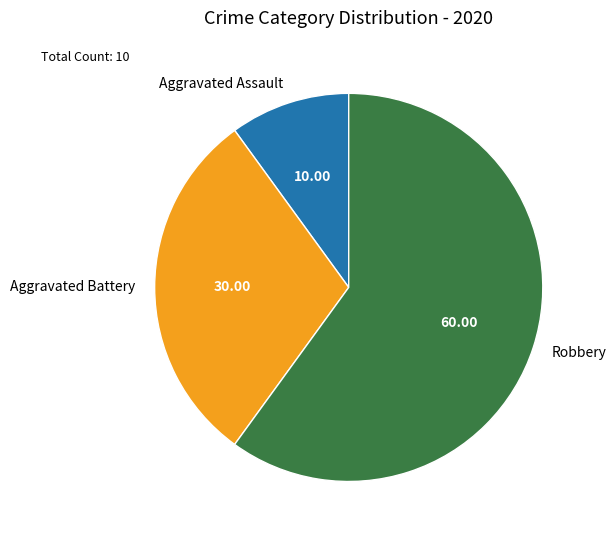

Which has a higher value, Aggravated Battery or Robbery?

Robbery